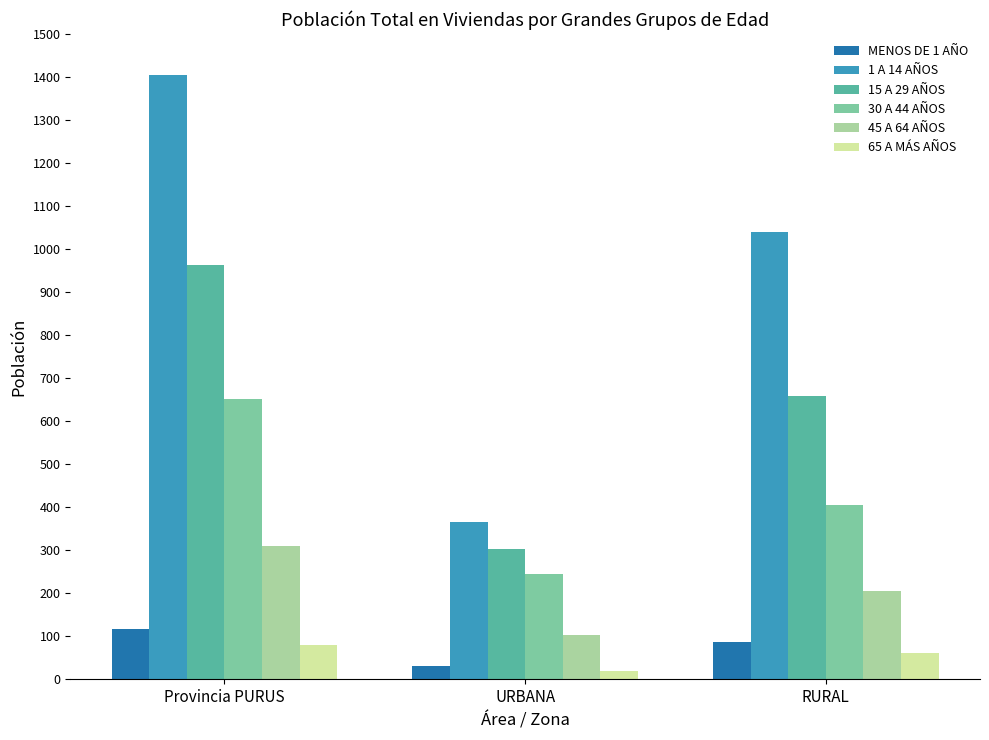

Which series has the widest spread of values?

1 A 14 AÑOS